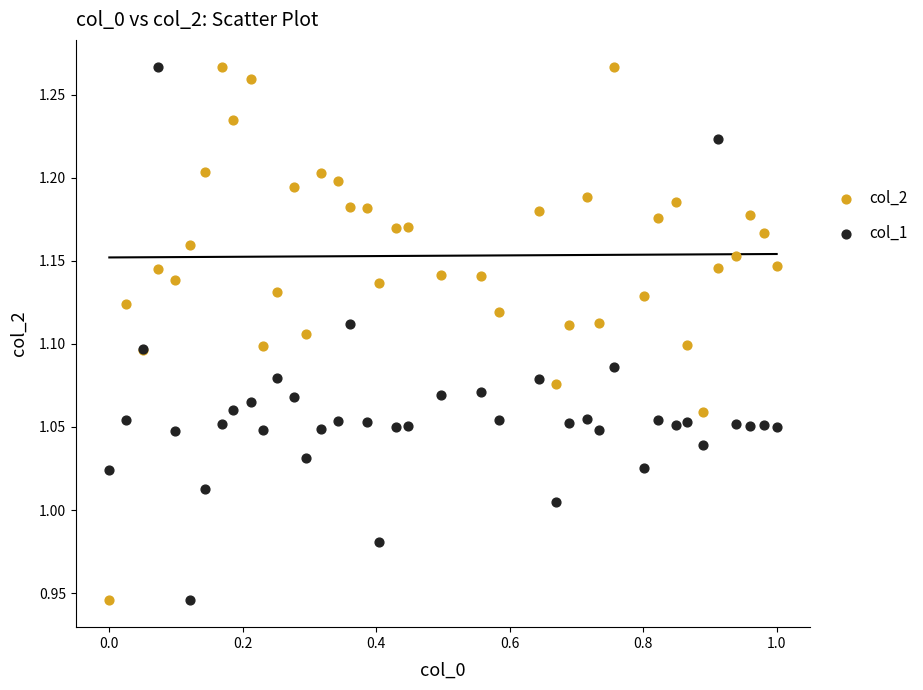

What are all the series names shown in the legend?

col_2, col_1